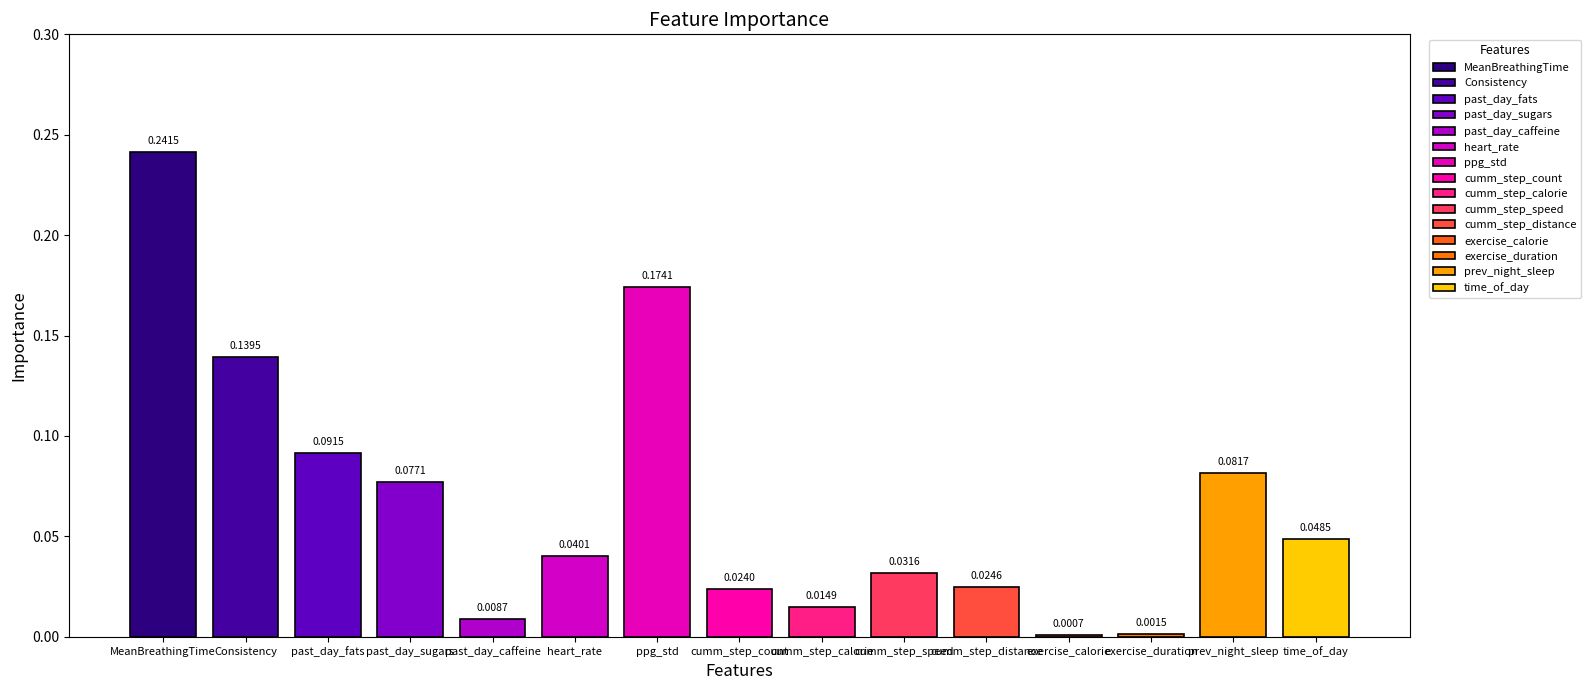

List the labels in order of value, smallest first.

exercise_calorie, exercise_duration, past_day_caffeine, cumm_step_calorie, cumm_step_count, cumm_step_distance, cumm_step_speed, heart_rate, time_of_day, past_day_sugars, prev_night_sleep, past_day_fats, Consistency, ppg_std, MeanBreathingTime